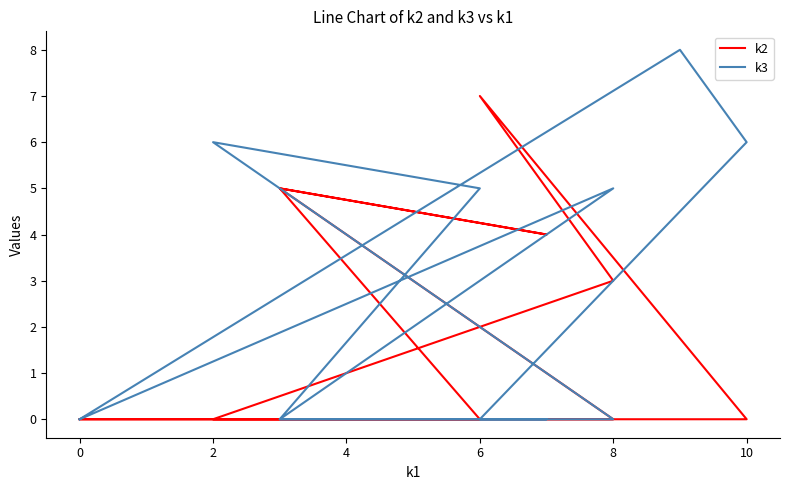

Rank the series by their average value, from lowest to highest.

k2, k3